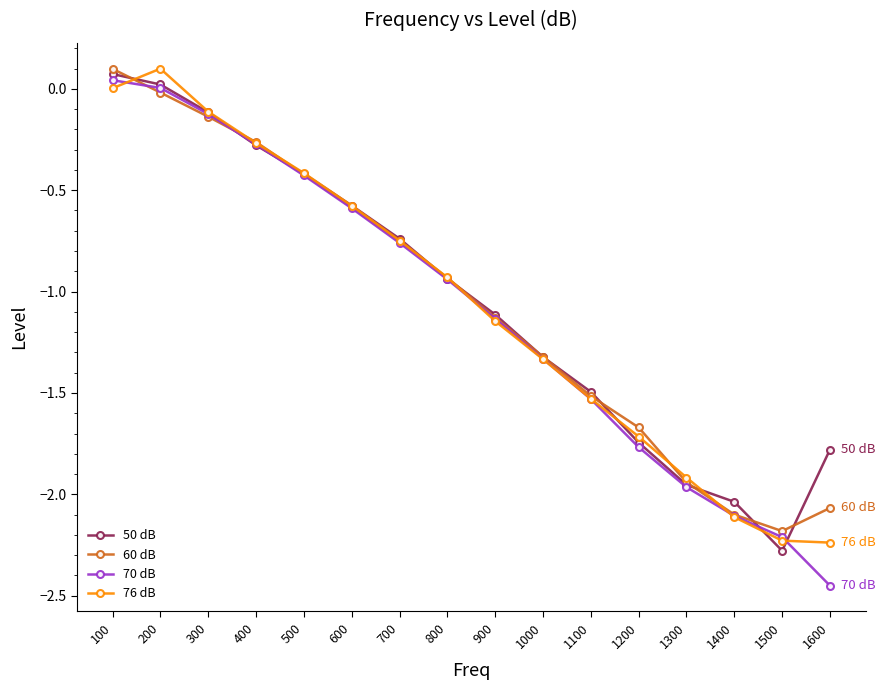

At which label is 60 dB closest to -1?

800